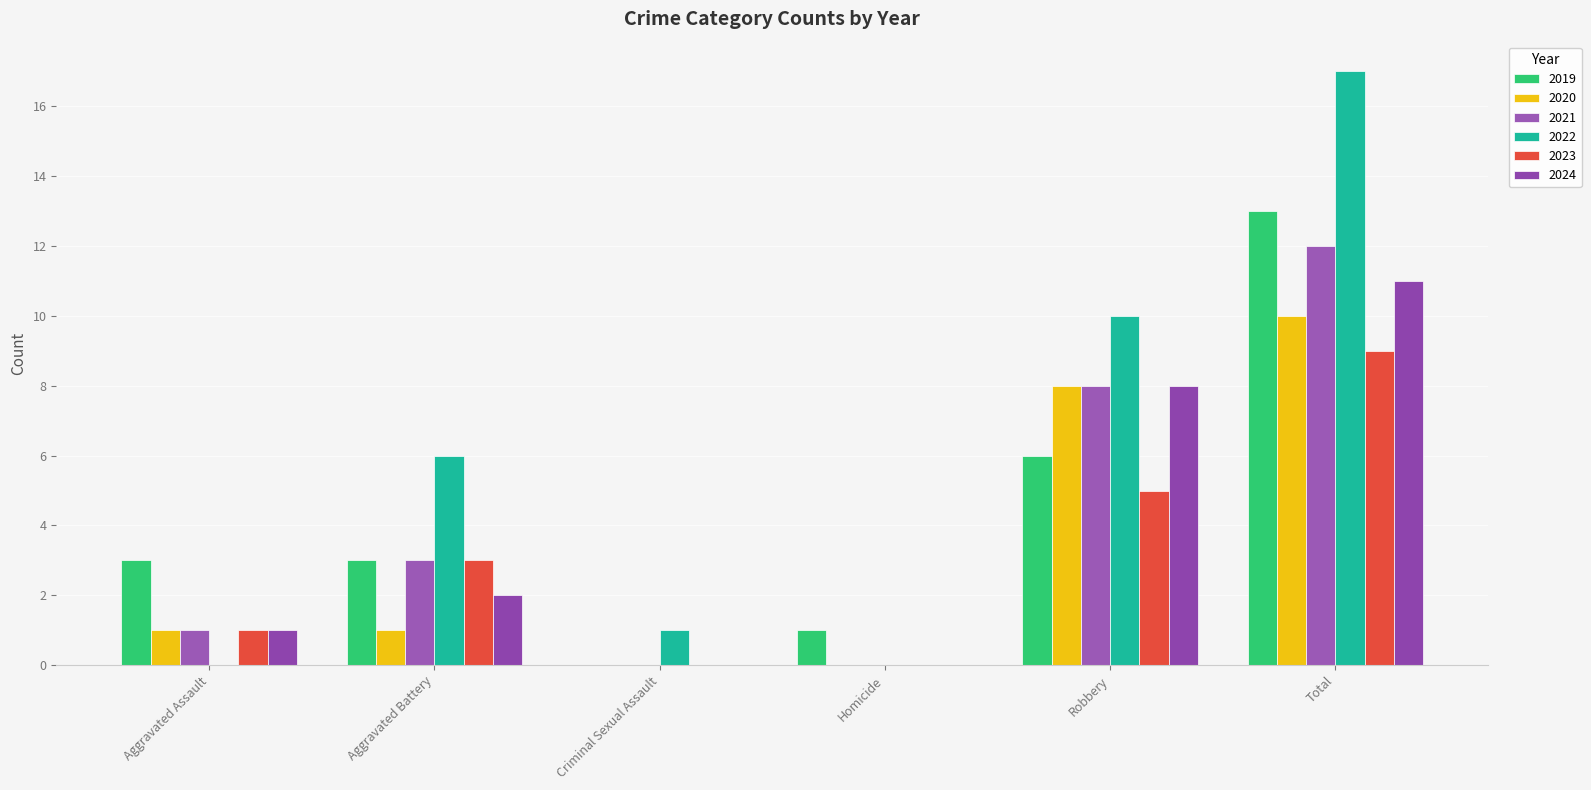

What is the highest value of the 2024 series?

11